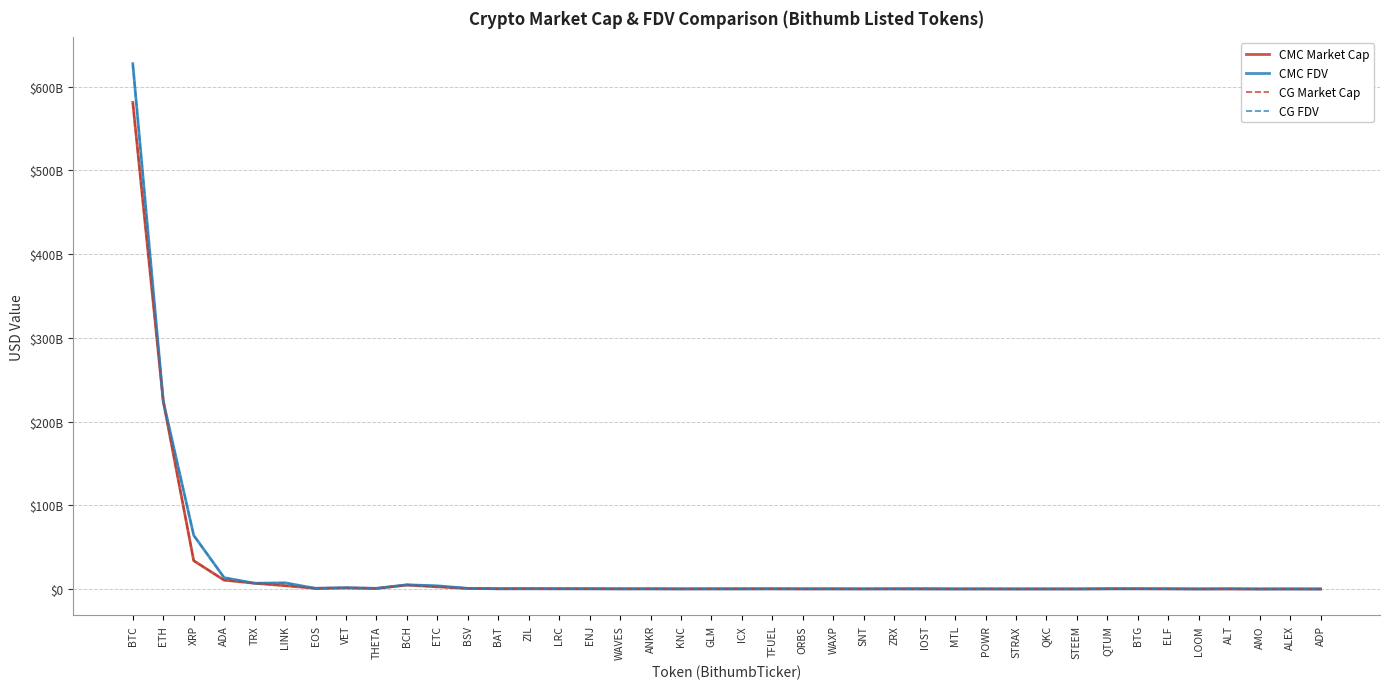

Is the value of CG FDV at TRX greater than the value of CMC FDV at ALT?

Yes